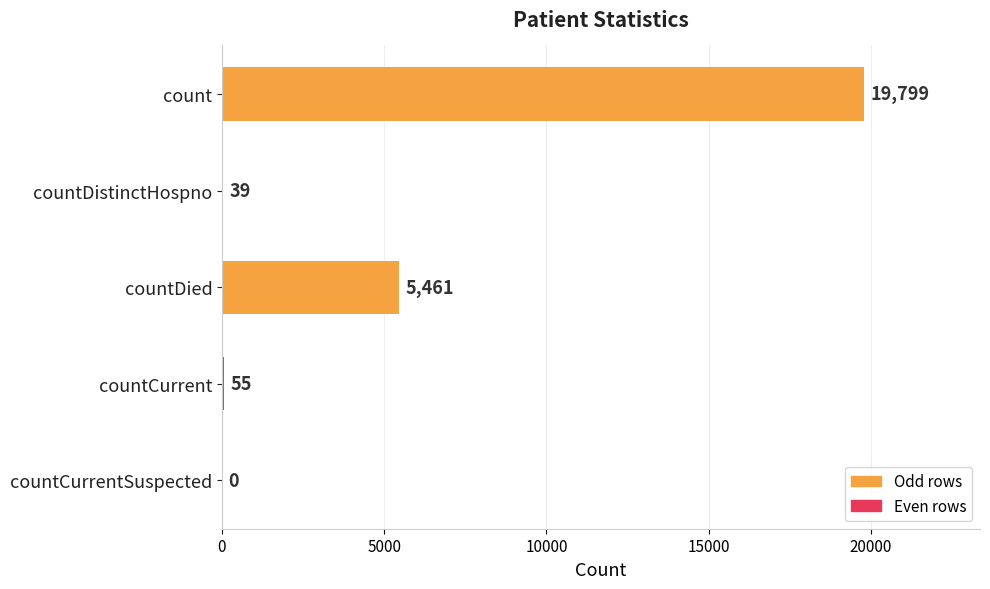

The chart shows a value of 2510 at countDied. True or false?

False